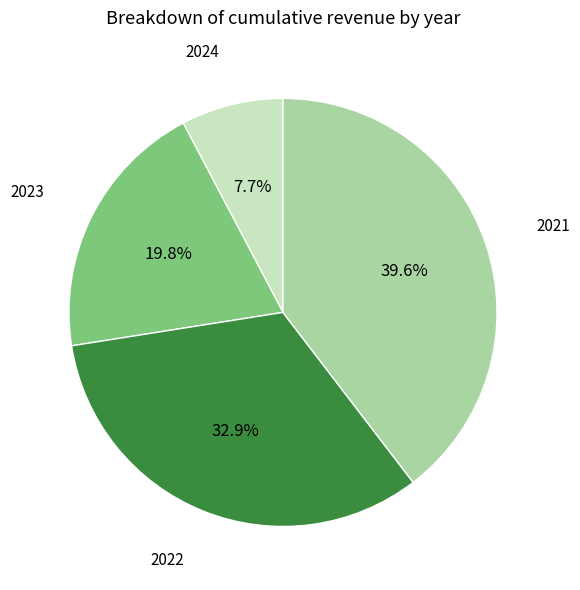

Is there a majority slice in this chart?

No